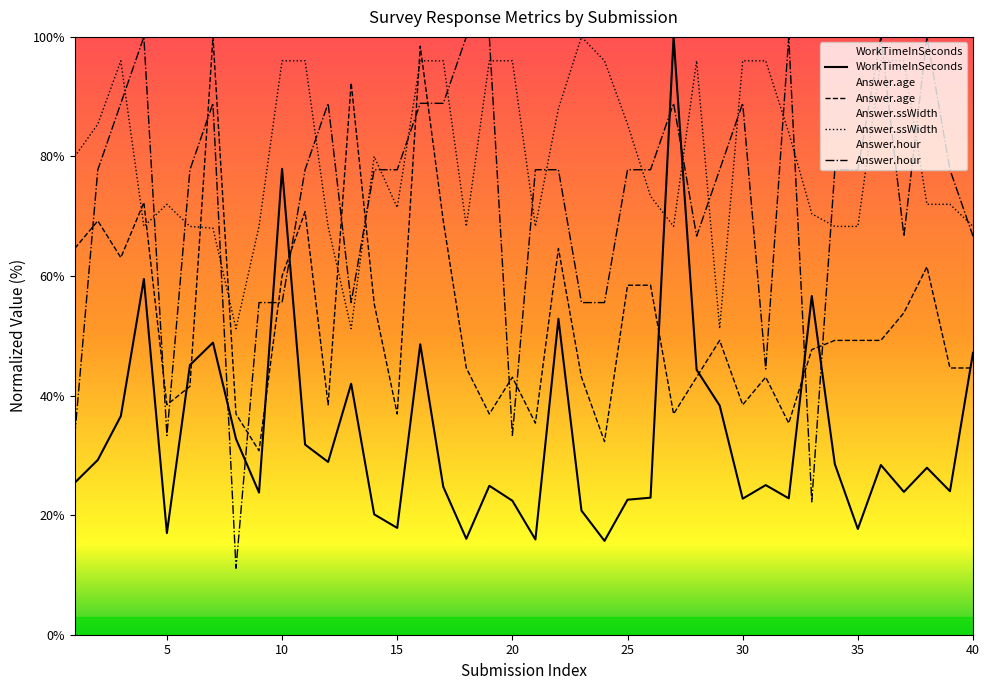

Which category has the lowest value across all series?

8